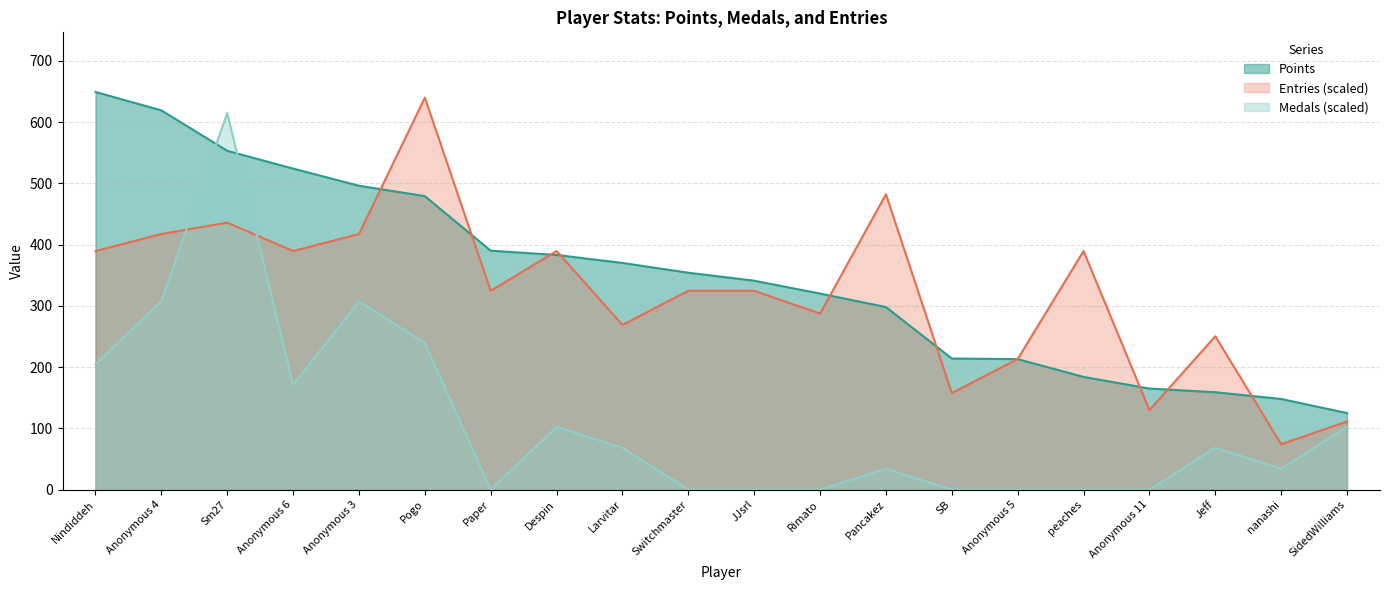

Between Anonymous 11 and Sm27, which is larger?

Sm27